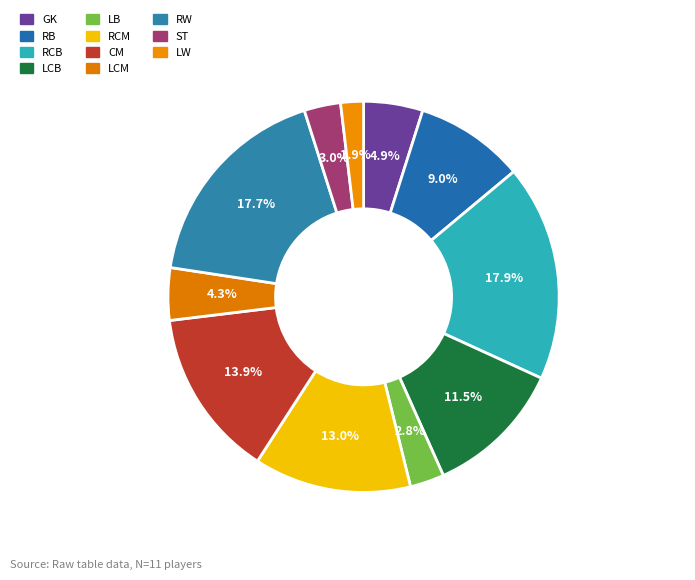

Does RB represent more than half of the total?

No